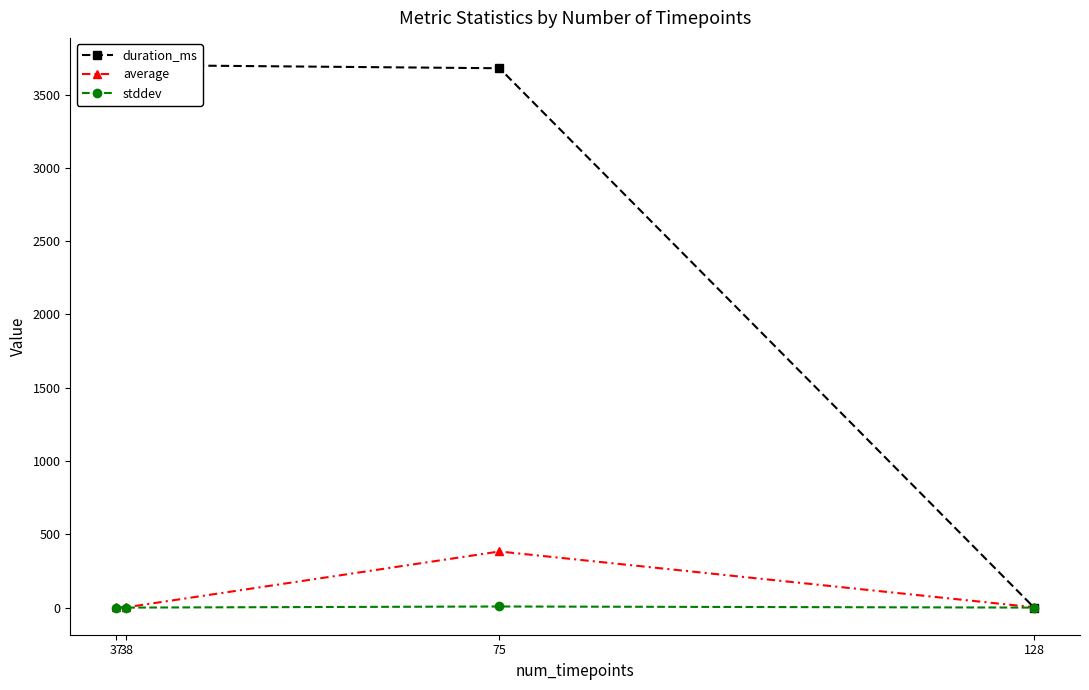

Reading left to right, list all the values displayed in this chart.

duration_ms: 3601.0	3702.0	3680.0	0.0
average: 2.5	2.1	382.9	2.1
stddev: 0.0	0.0	7.5	0.0